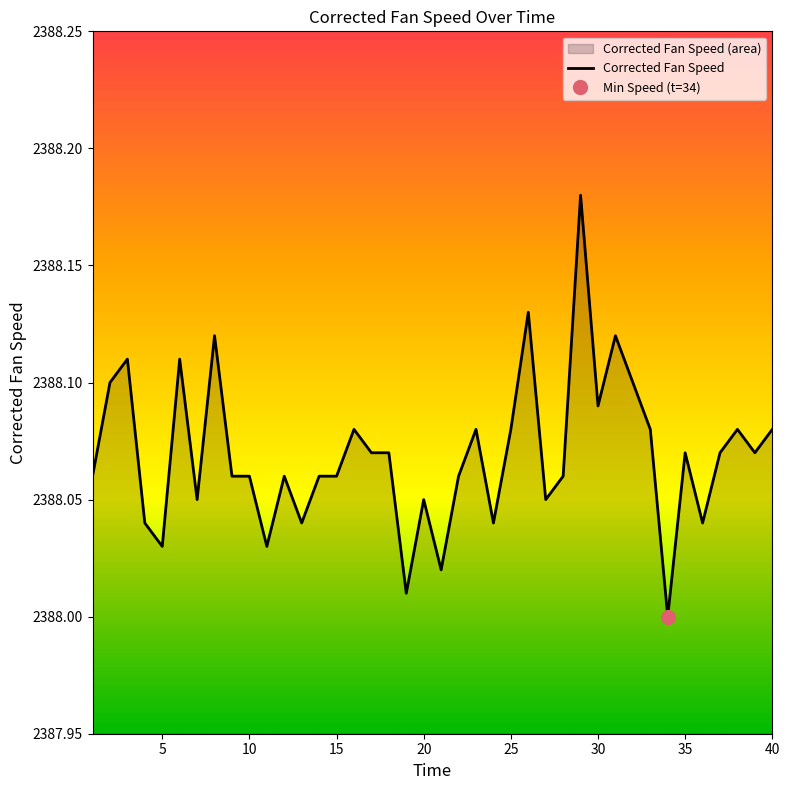

Count the number of categories in the chart.

40